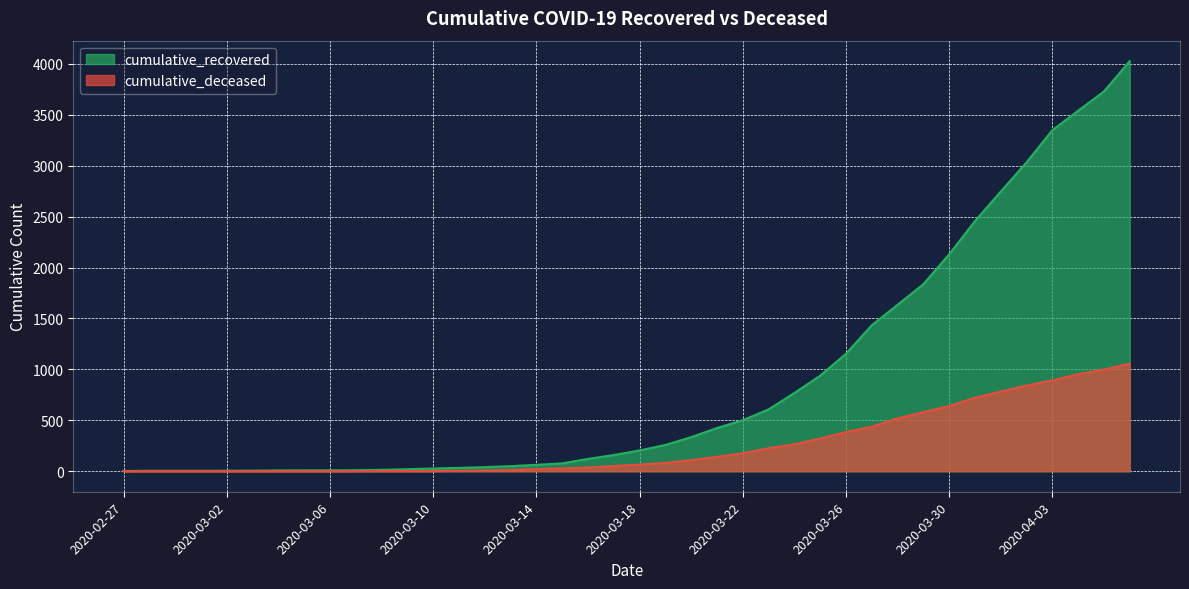

Where is cumulative_recovered nearest to the value 2014?

2020-03-30